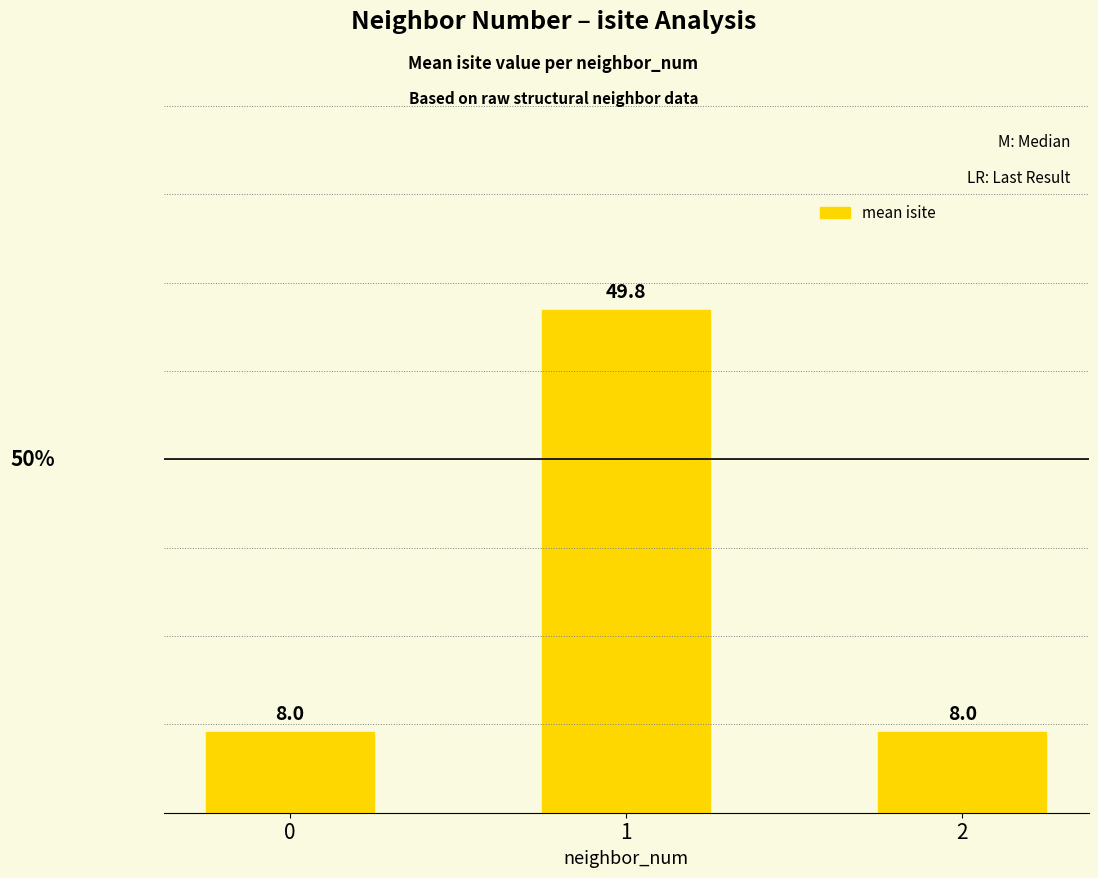

How many distinct data groups are displayed?

1